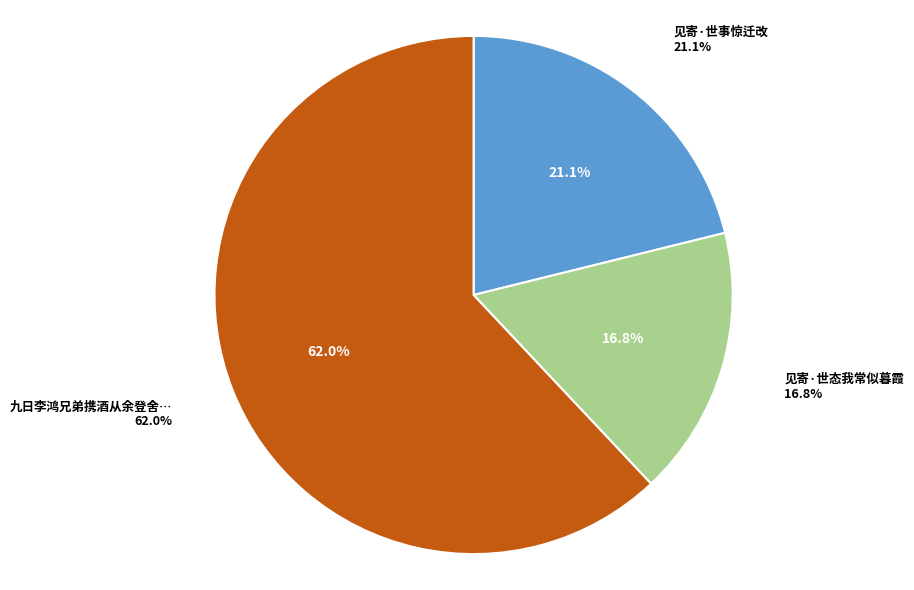

What percentage is the 见寄·世态我常似暮霞 slice, to the nearest percent?

17%